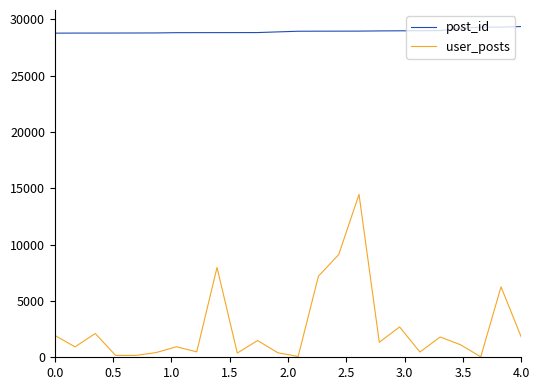

Which series has the widest spread of values?

user_posts